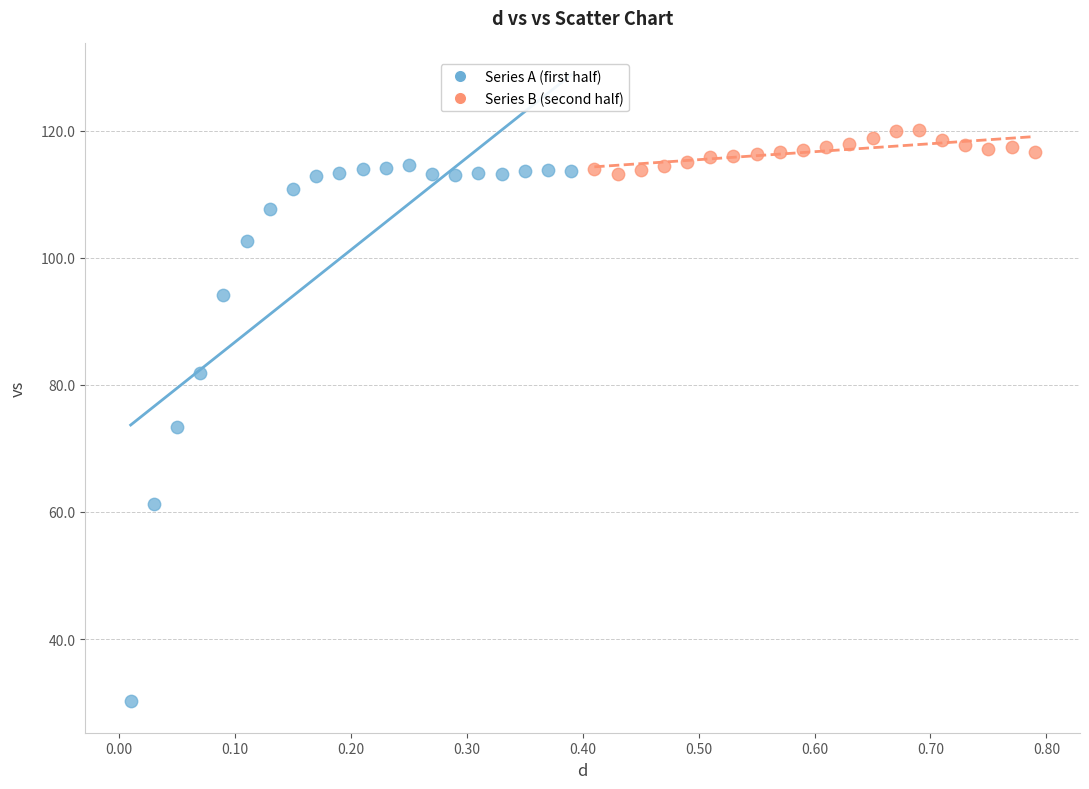

Which series has the widest spread of Y values?

Series A (first half)